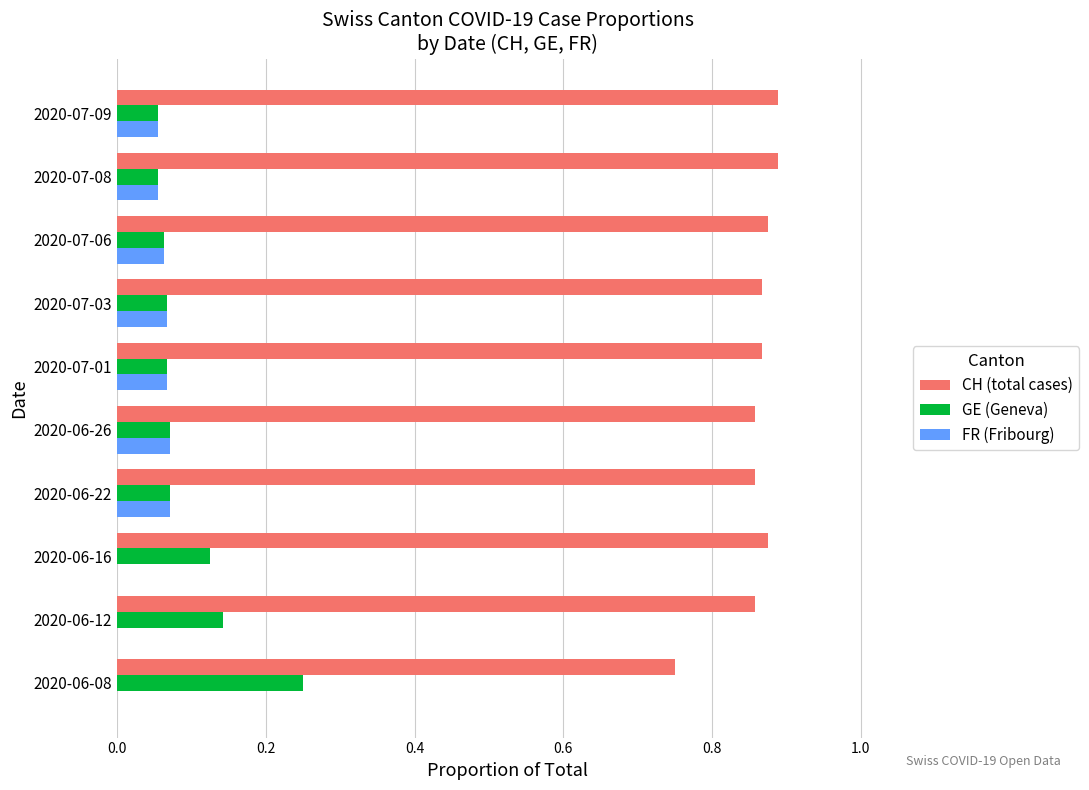

Which category has the highest value in the GE (Geneva) series?

2020-06-08